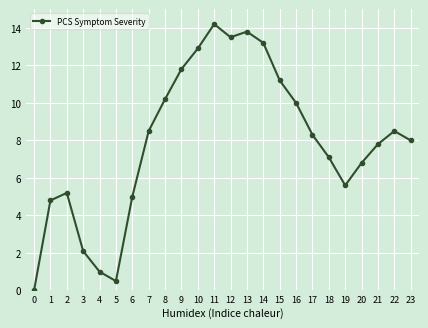

How many interior local valleys (lower than both neighbors) does the data have?

3